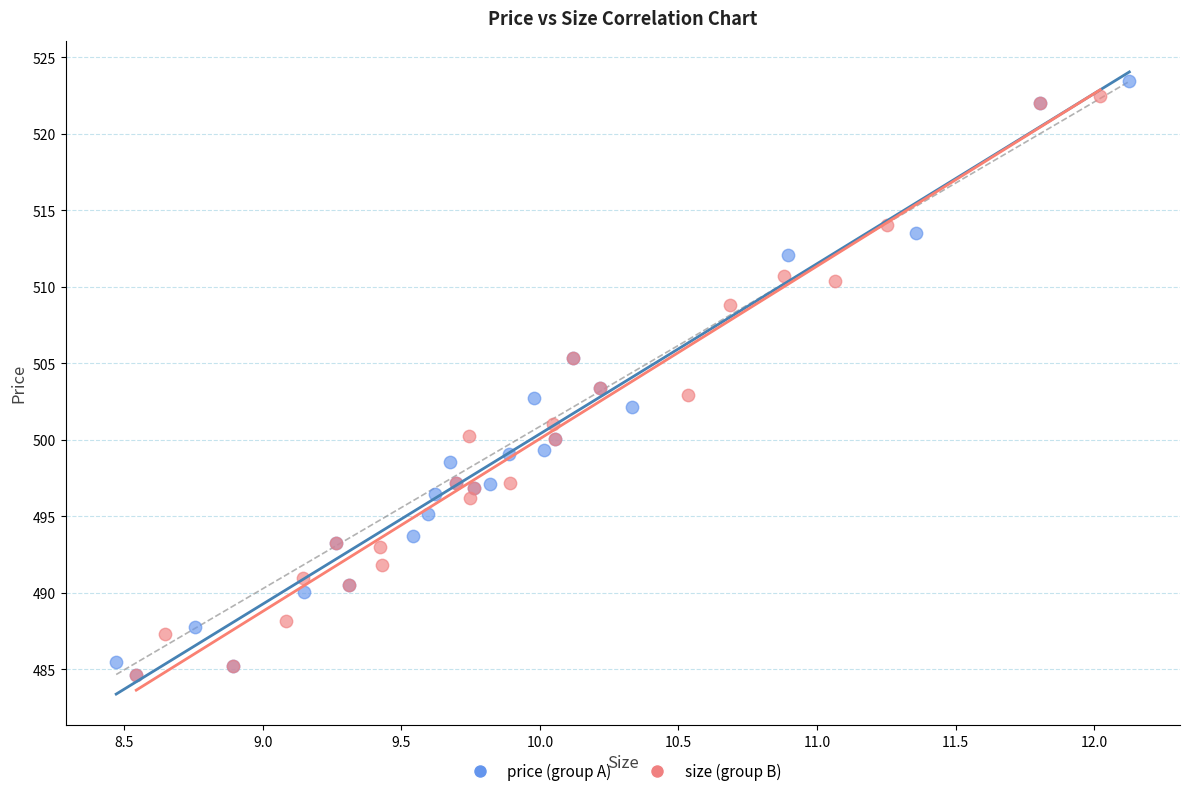

Which series reaches the maximum Y coordinate?

price (group A)